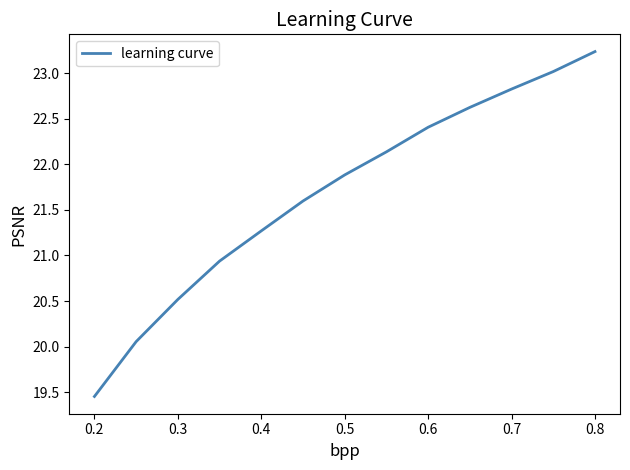

What is the maximum value shown in the chart?

23.2